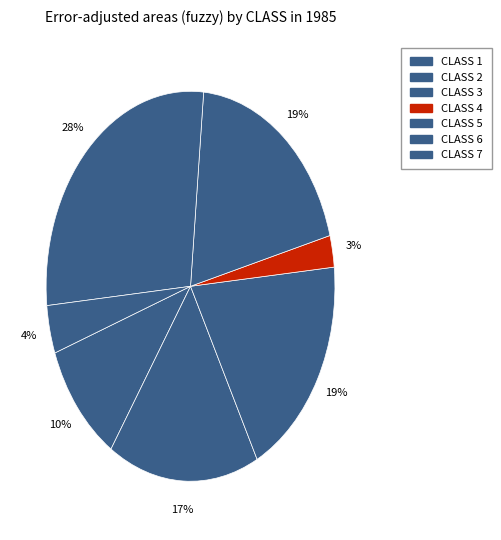

Count the number of slices in the pie.

7